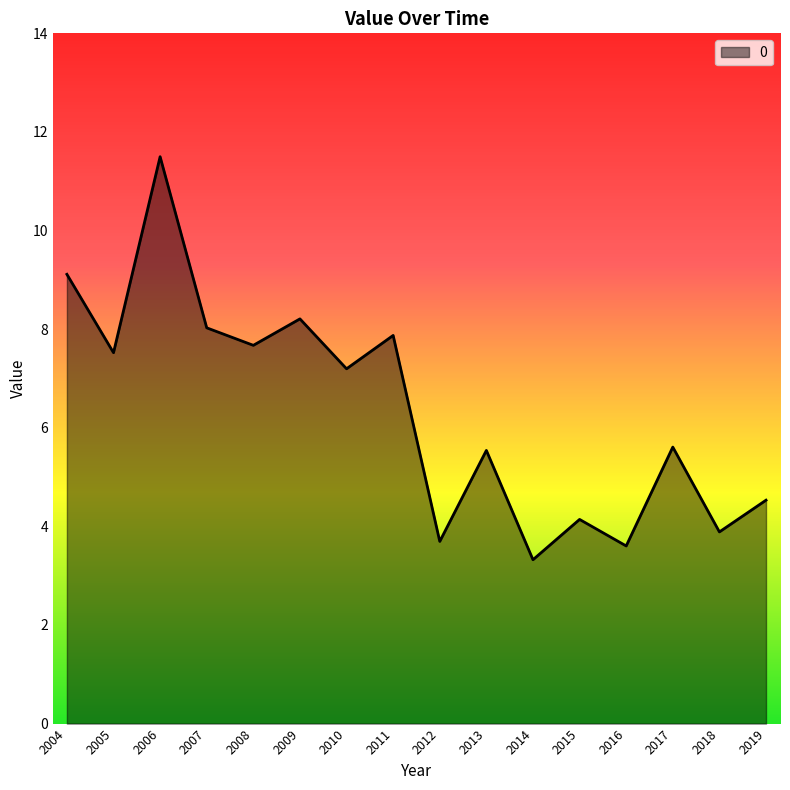

Which category has the highest value across all series?

2006